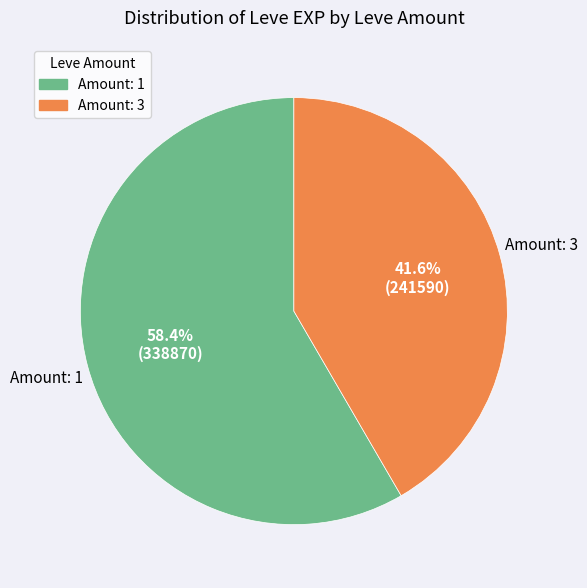

Does any single category account for the majority?

Yes